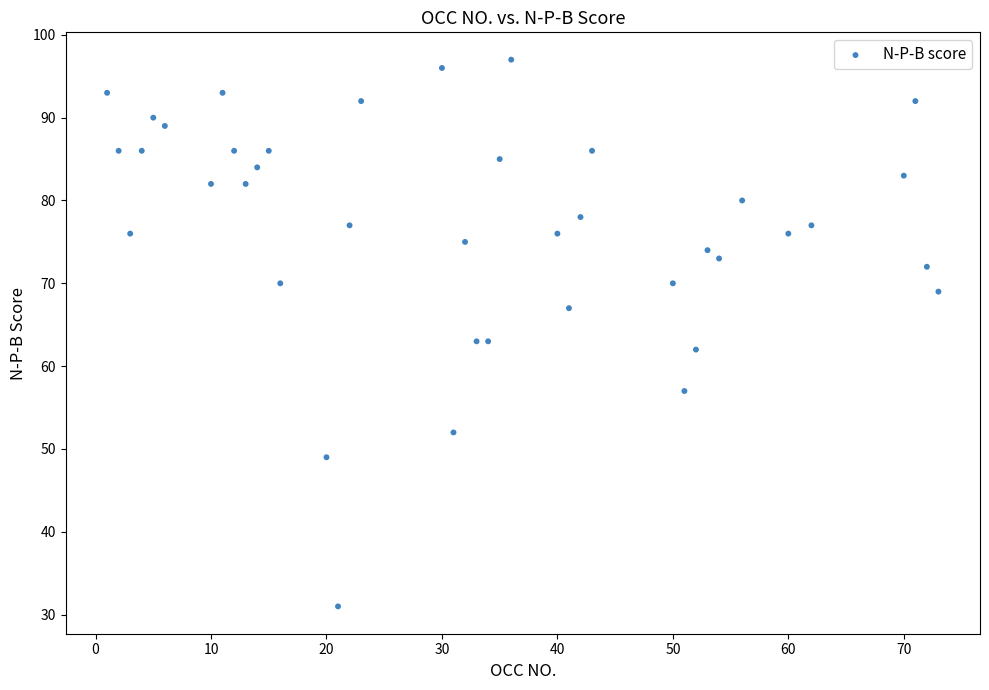

What is the range of Y values (max minus min)?

66